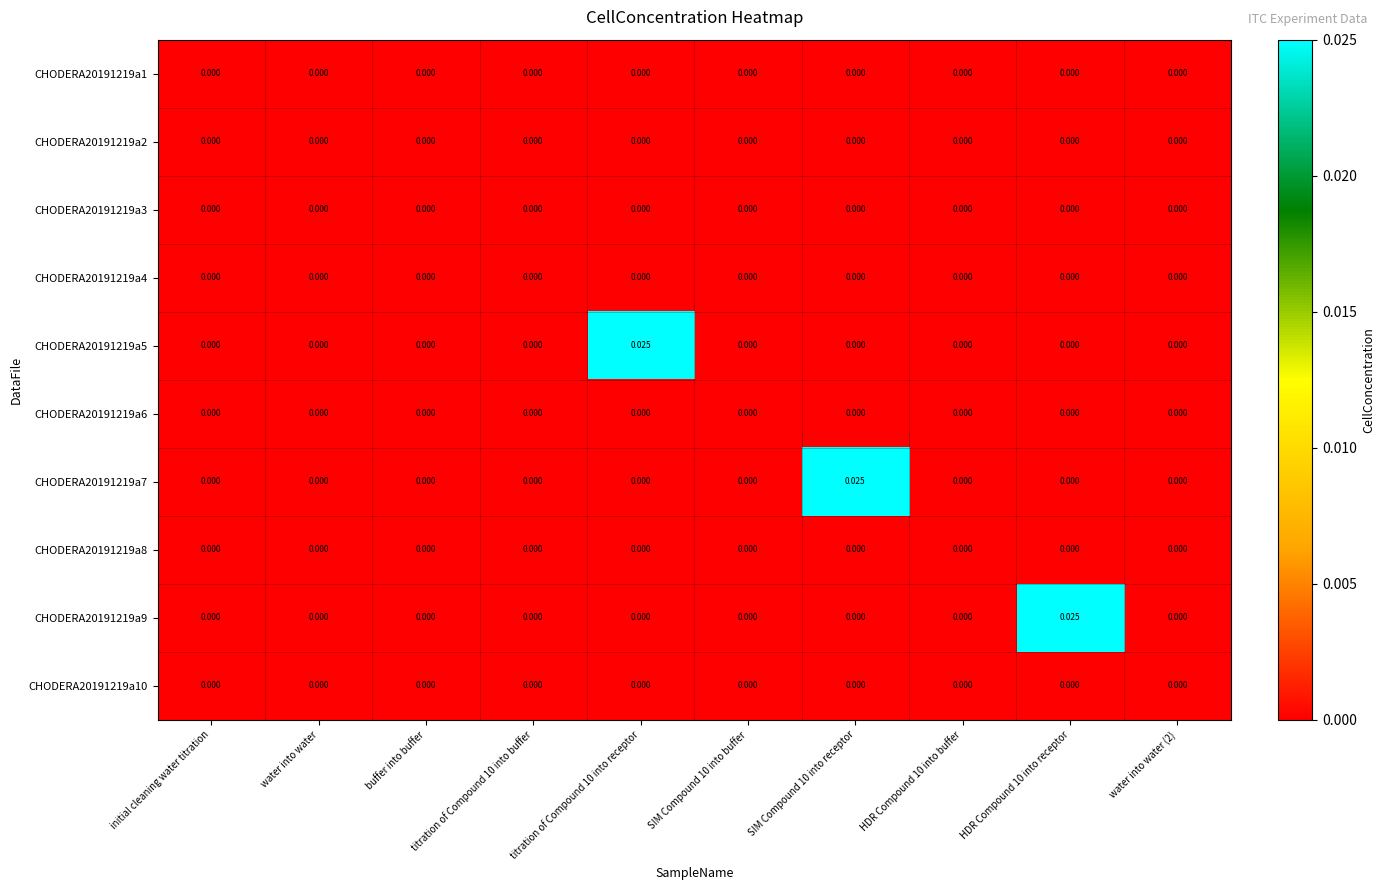

How many distinct data groups are displayed?

10